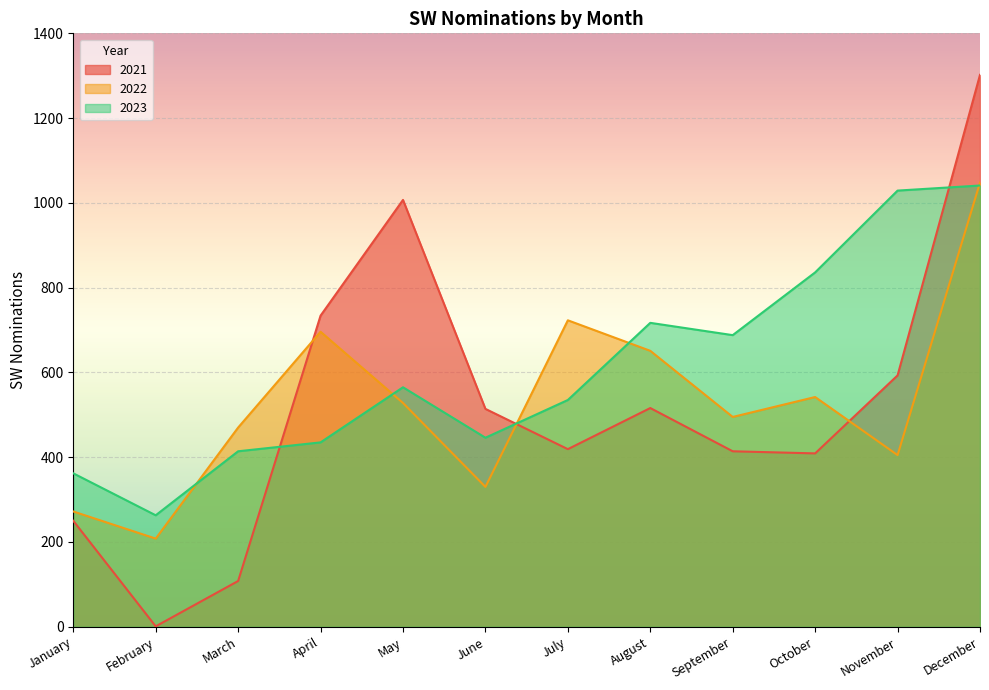

Rank the categories by 2021 value from lowest to highest.

February, March, January, October, September, July, June, August, November, April, May, December